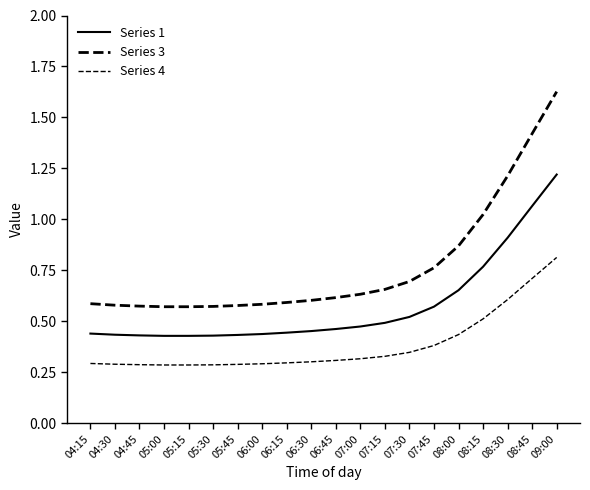

What is the sum of all Series 4 values?

7.7